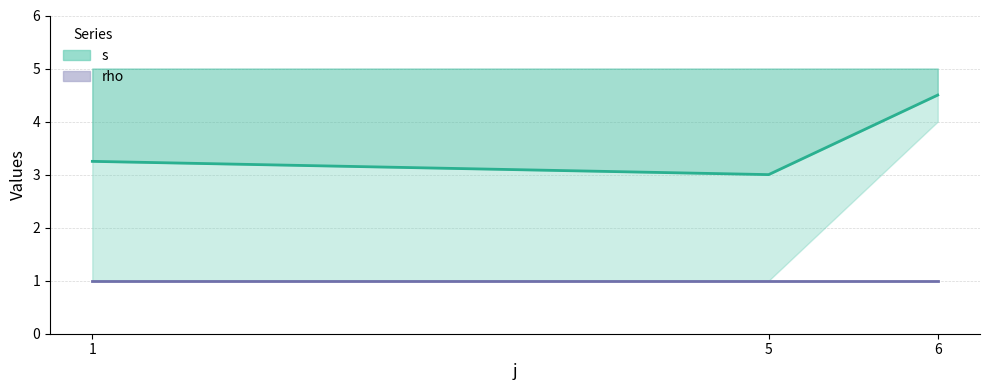

Is this an area chart (filled region under the line)?

No